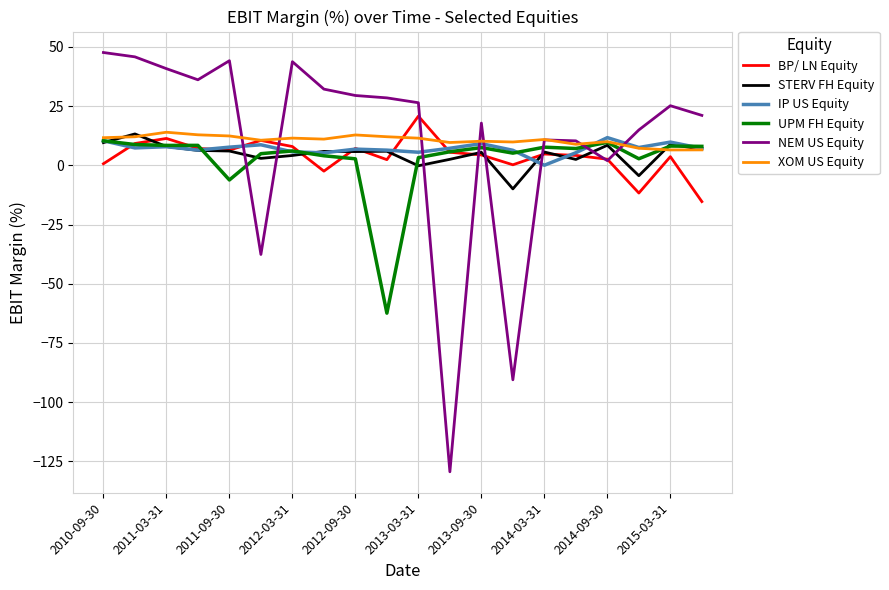

Which series has the largest range (max minus min)?

NEM US Equity